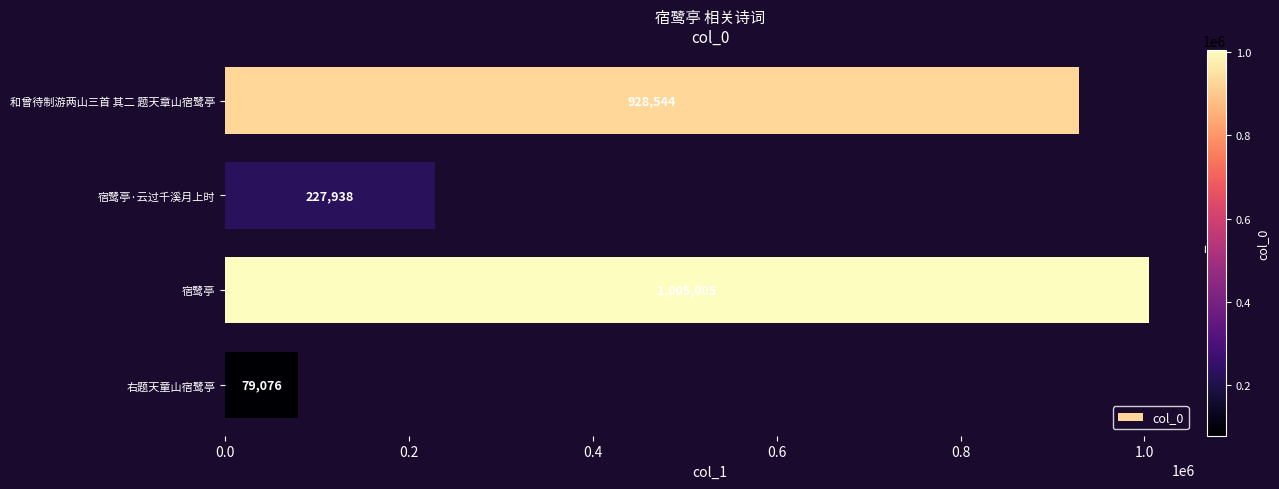

Does the chart contain stacked bars?

No